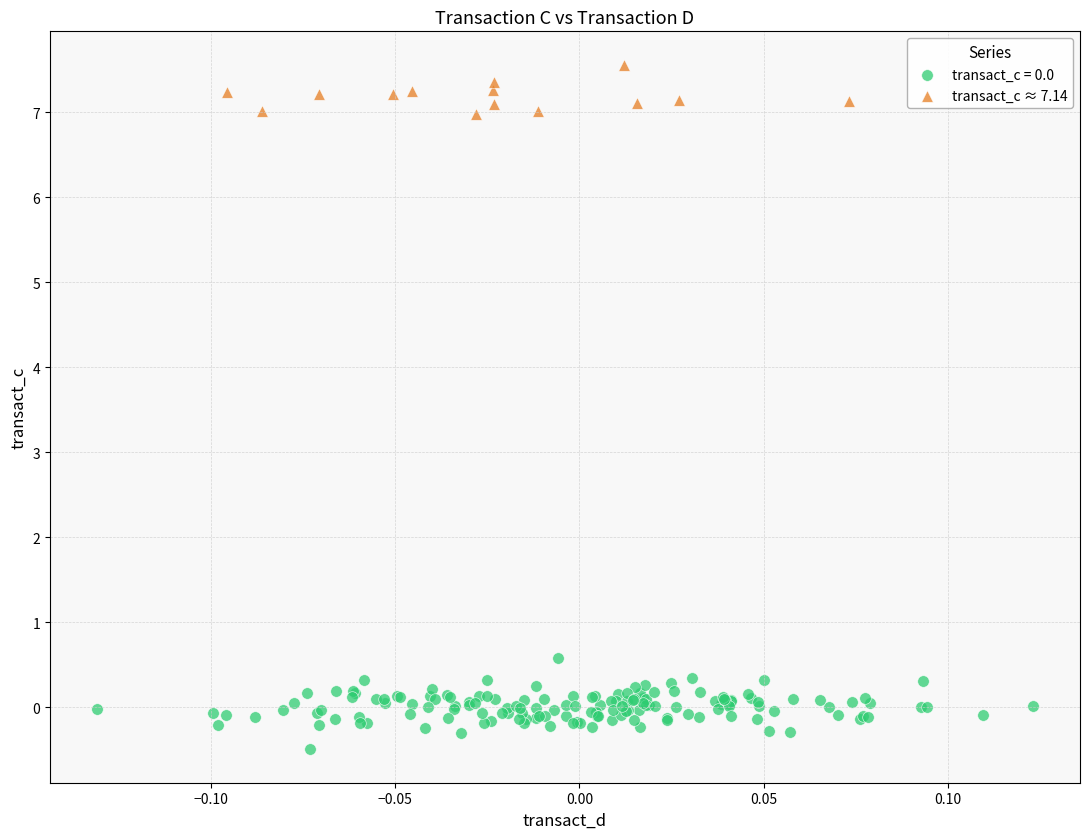

Which series contains the highest Y value?

transact_c ≈ 7.14